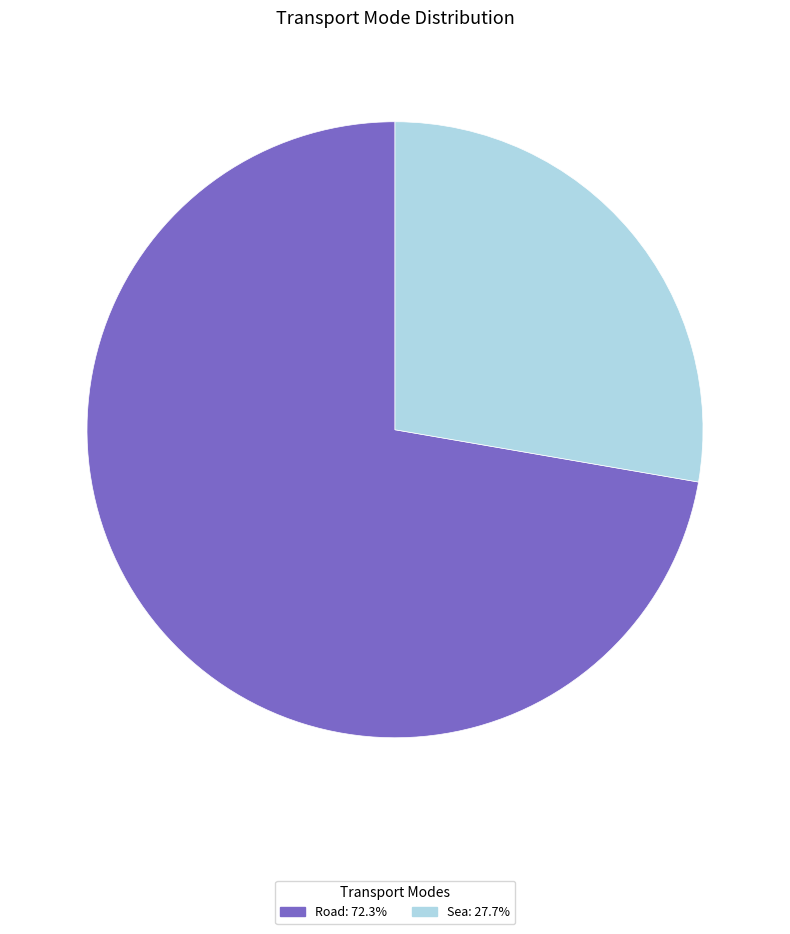

Is there a majority slice in this chart?

Yes